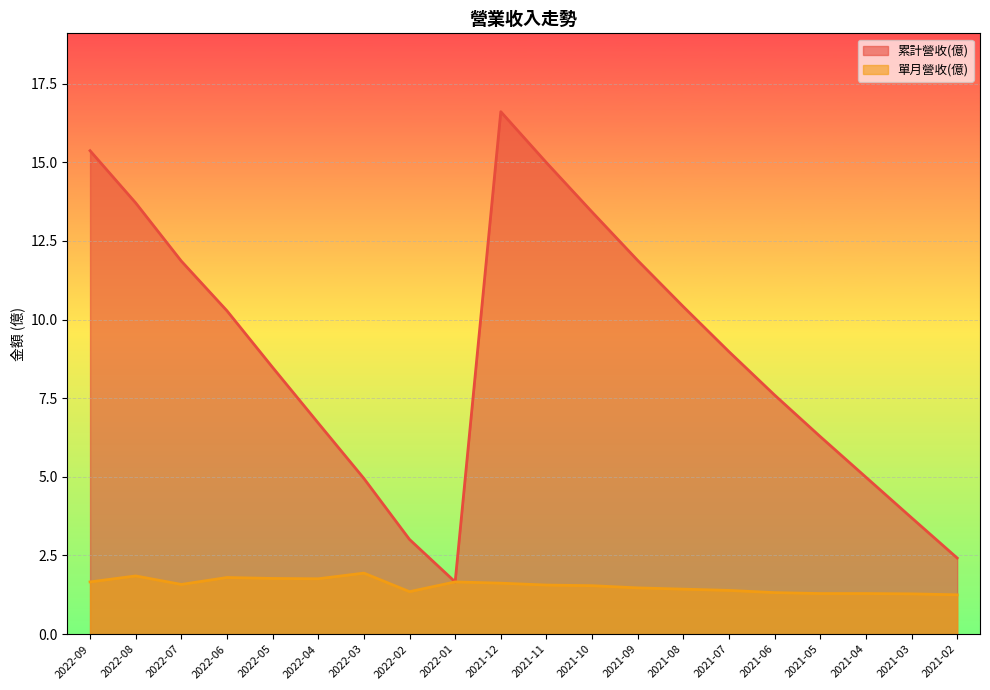

At which category does 累計營收(億) reach its first local valley?

2022-01